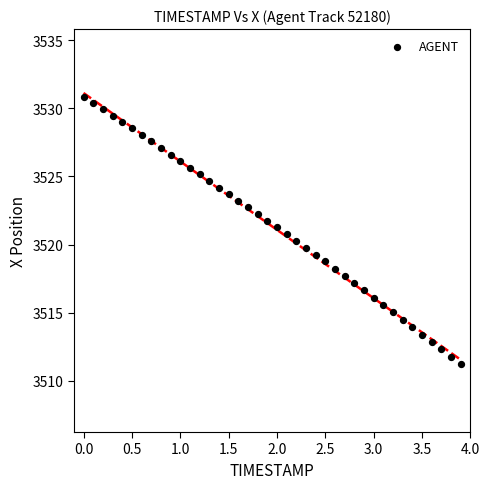

What is the range of X values (max minus min)?

3.9